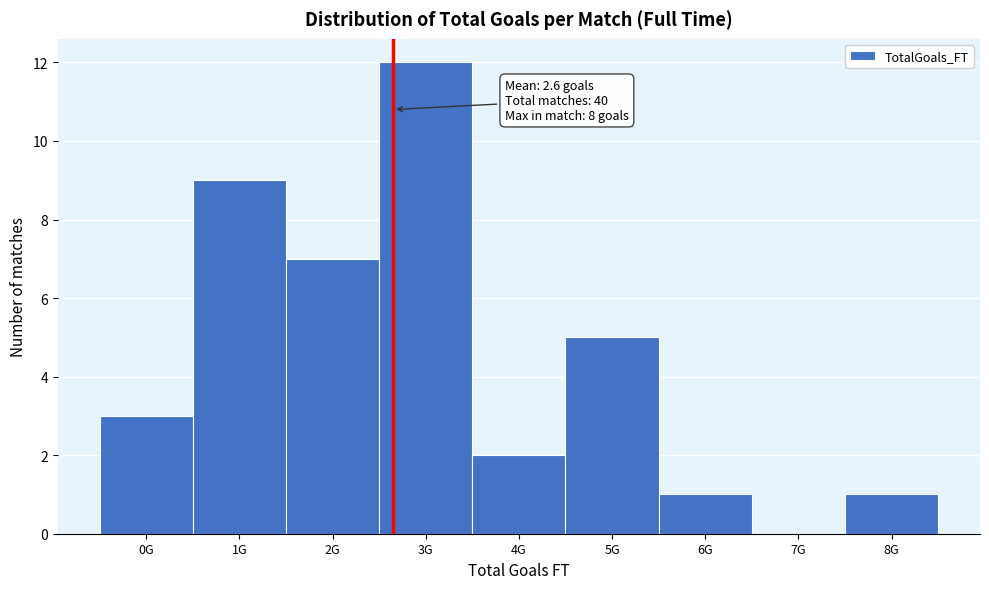

Reading right to left, transcribe all the data shown in this chart.

8G=1	7G=0	6G=1	5G=5	4G=2	3G=12	2G=7	1G=9	0G=3